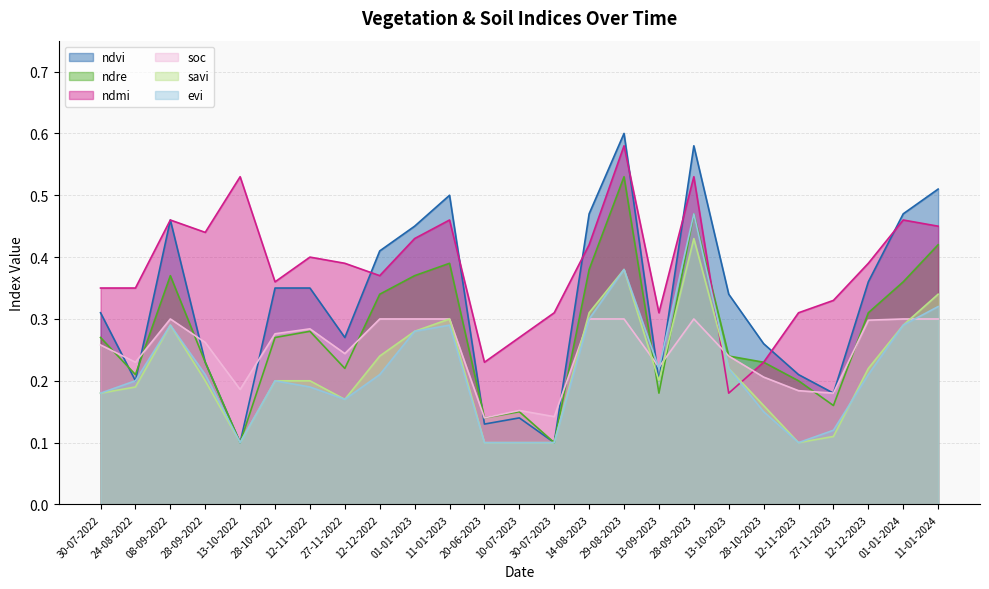

What is the value of the ndre point at the 3rd from the left?

0.4